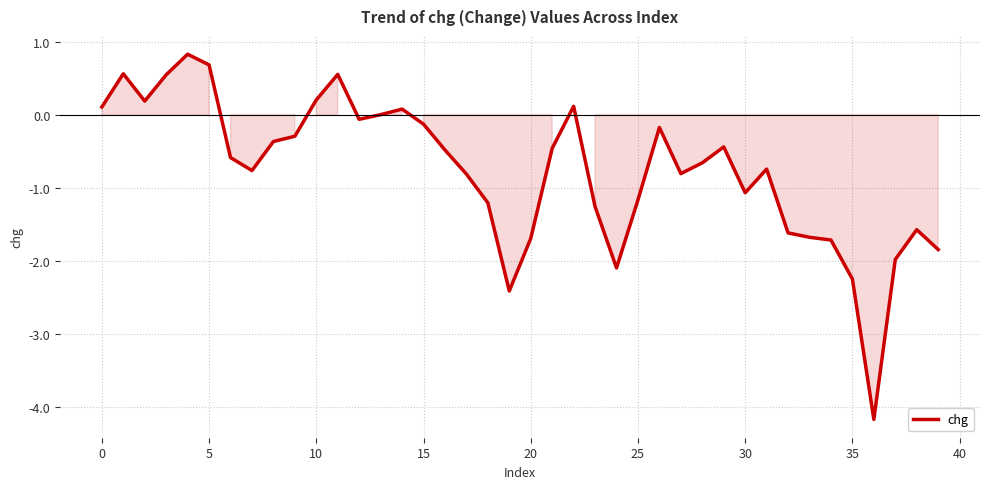

What is the difference between the maximum and minimum values?

5.0